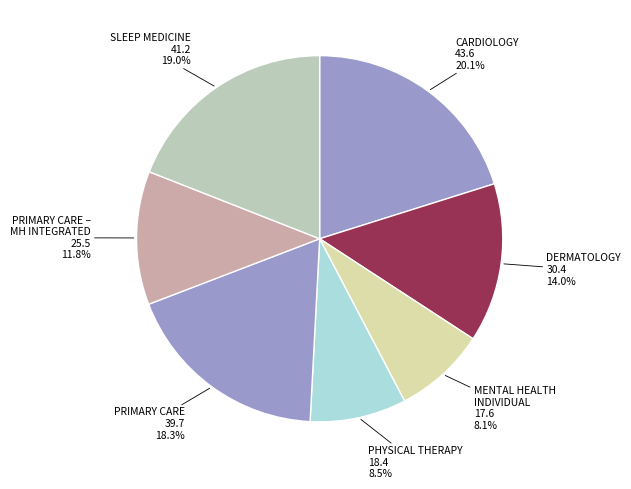

What percentage do SLEEP MEDICINE and CARDIOLOGY together represent?

39.2%